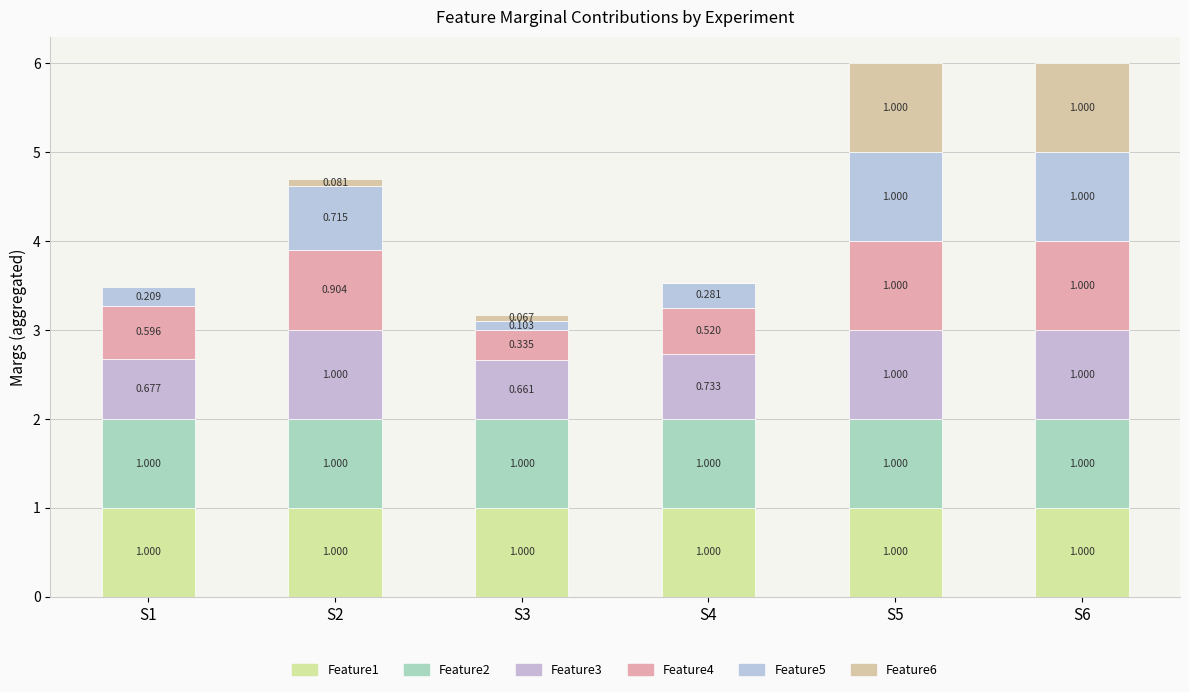

Count the number of categories in the chart.

6